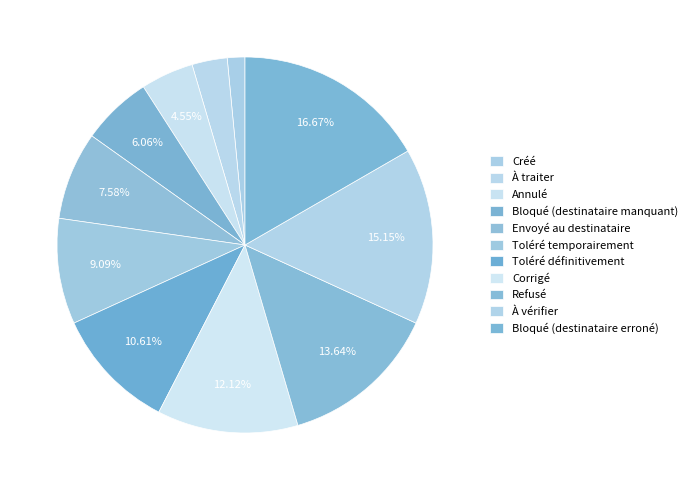

Is it true that À traiter is 1% of the pie?

False